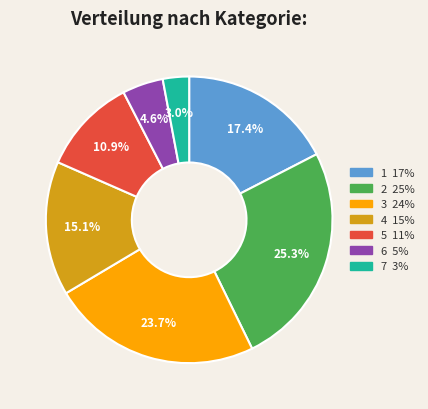

Is there a majority slice in this chart?

No